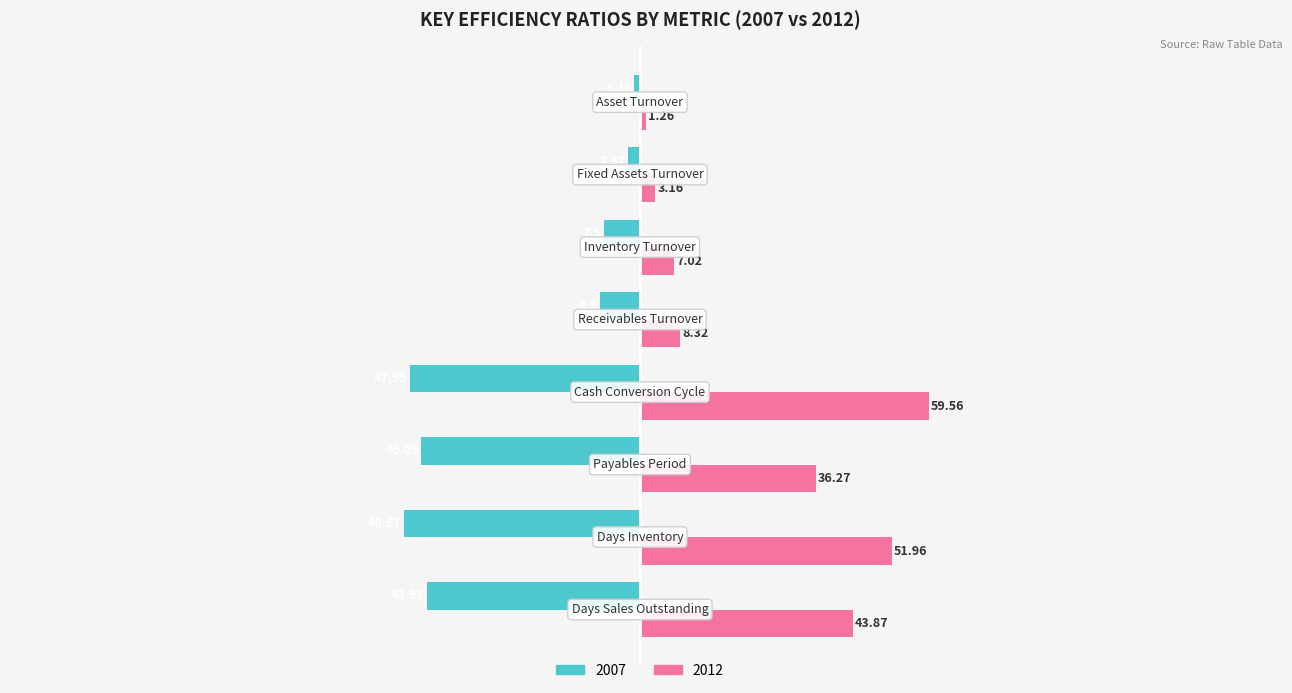

What is the sum of all 2012 values?

211.4